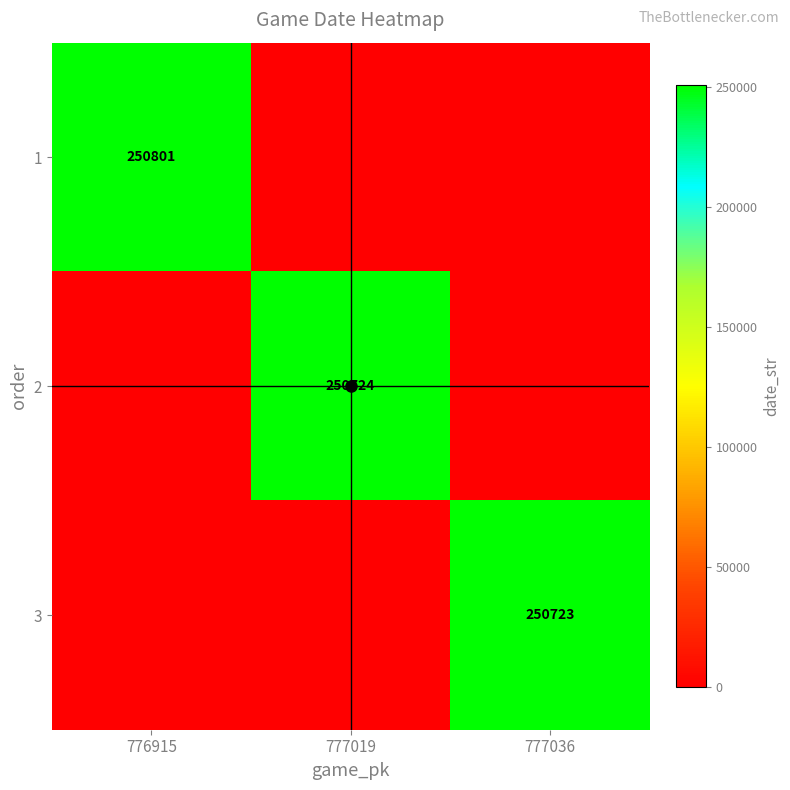

What is the maximum value for 3?

250723